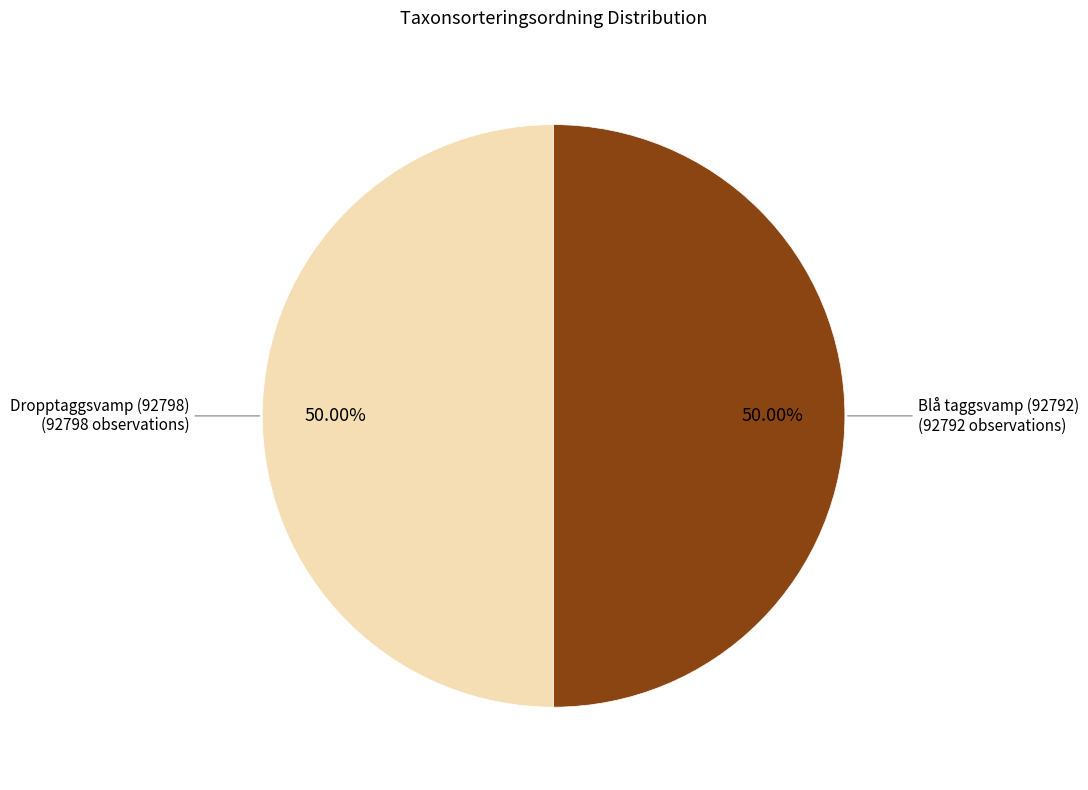

Do Dropptaggsvamp (92798) and Blå taggsvamp (92792) together represent more than half of the pie?

Yes